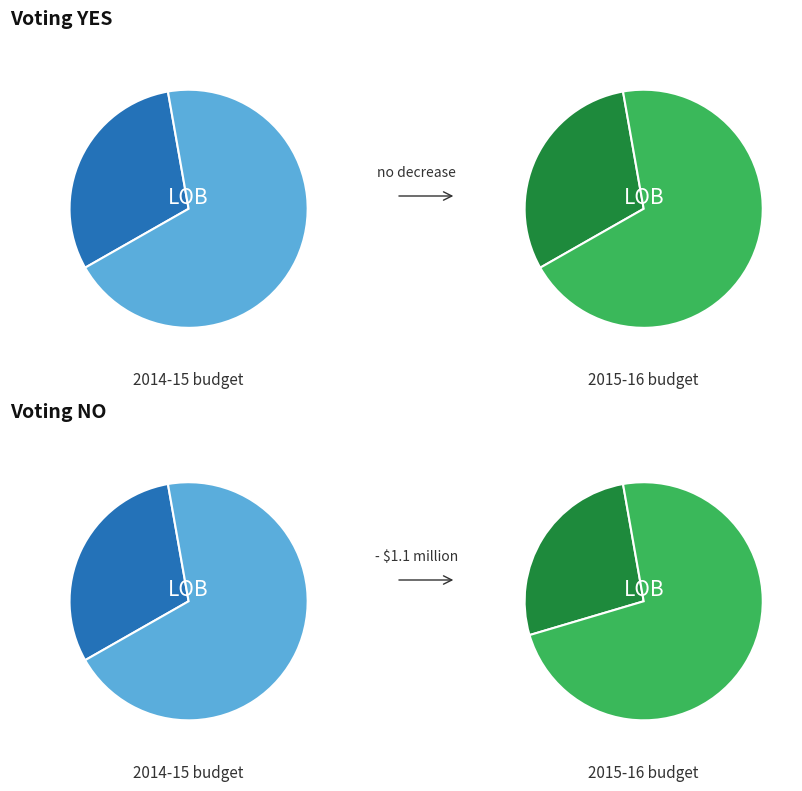

Which has a higher value, 0 or 6305232363?

6305232363